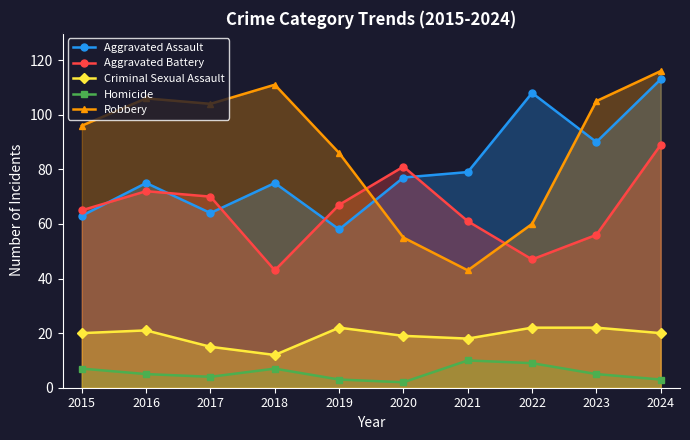

Which series has the largest total across all categories?

Robbery